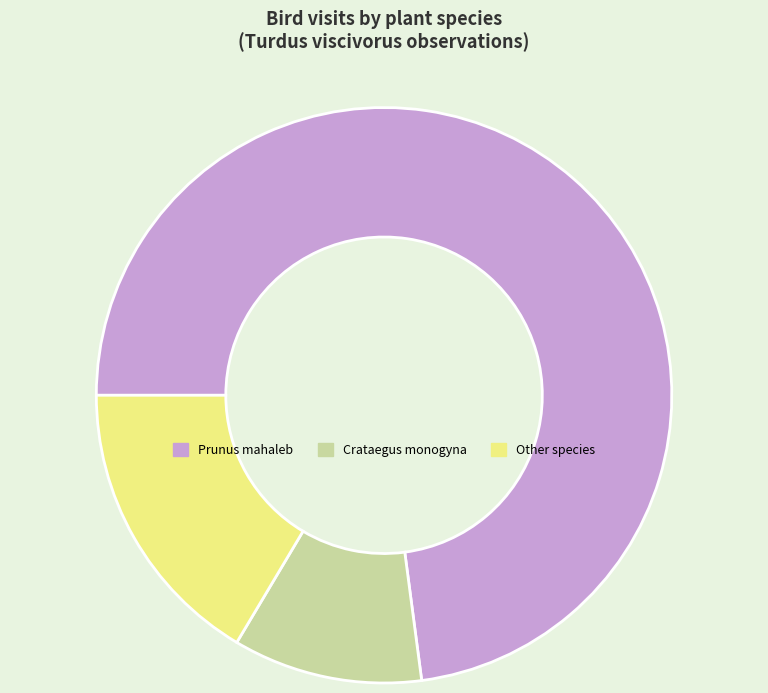

Which has a higher value, Other species or Crataegus monogyna?

Other species